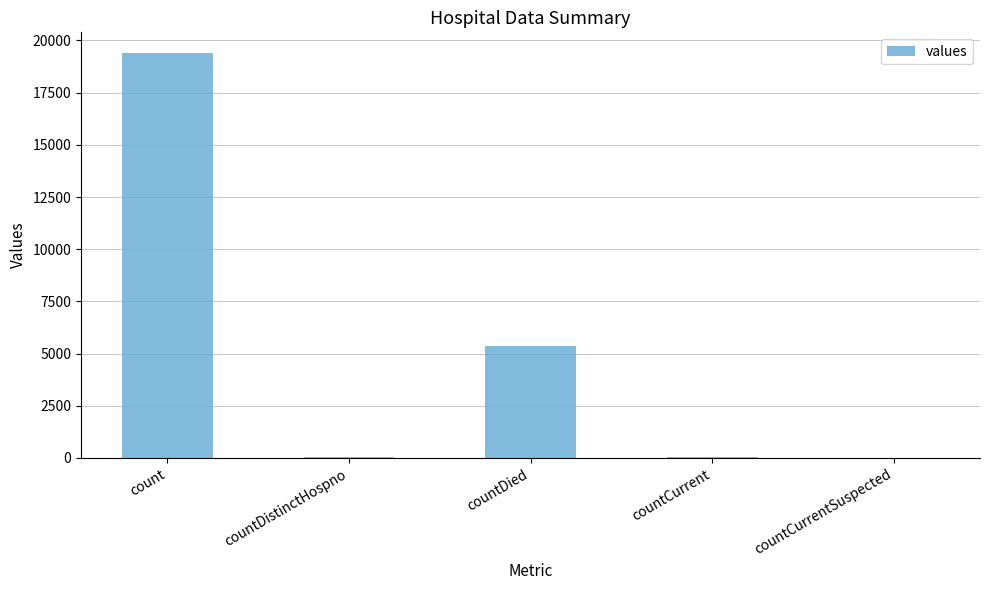

True or false: the data shows 8733 at countDied.

False